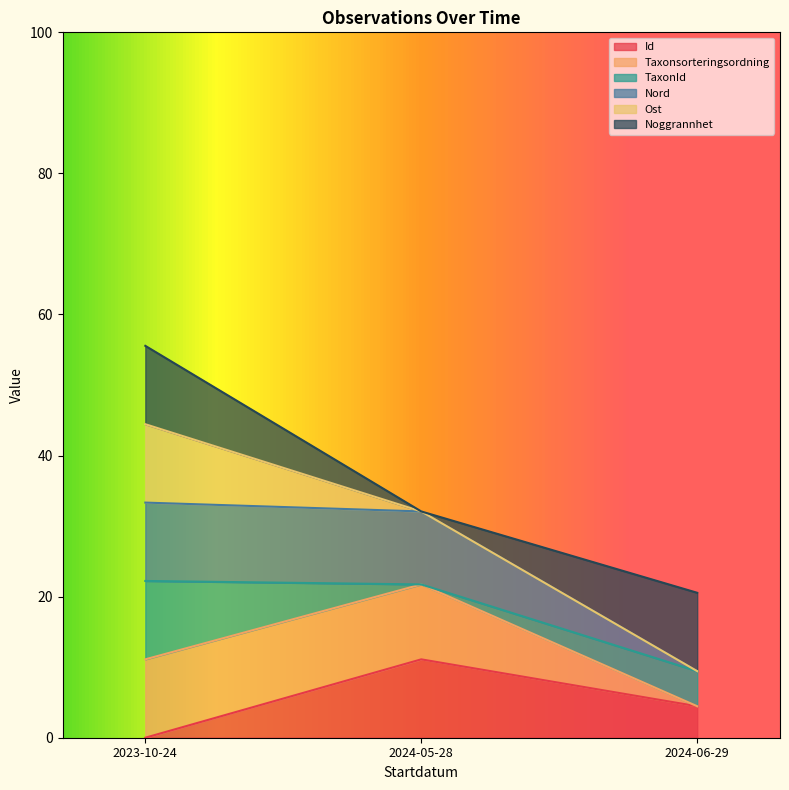

Reading left to right, transcribe the values for Id.

0.0	11.1	4.5